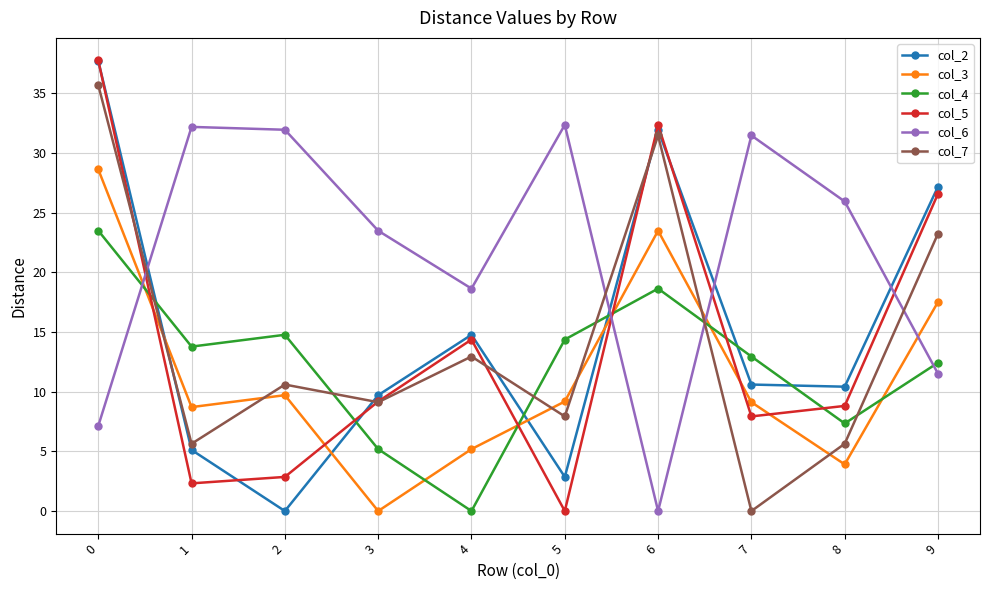

Is it true that col_5 equals 5.1 at 7?

False